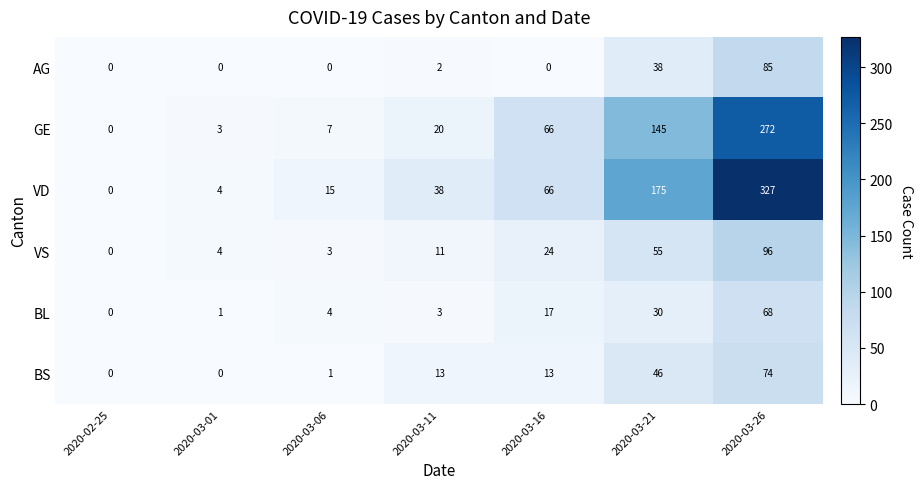

What is the sum of the BS values at 2020-03-26 and 2020-03-21?

120